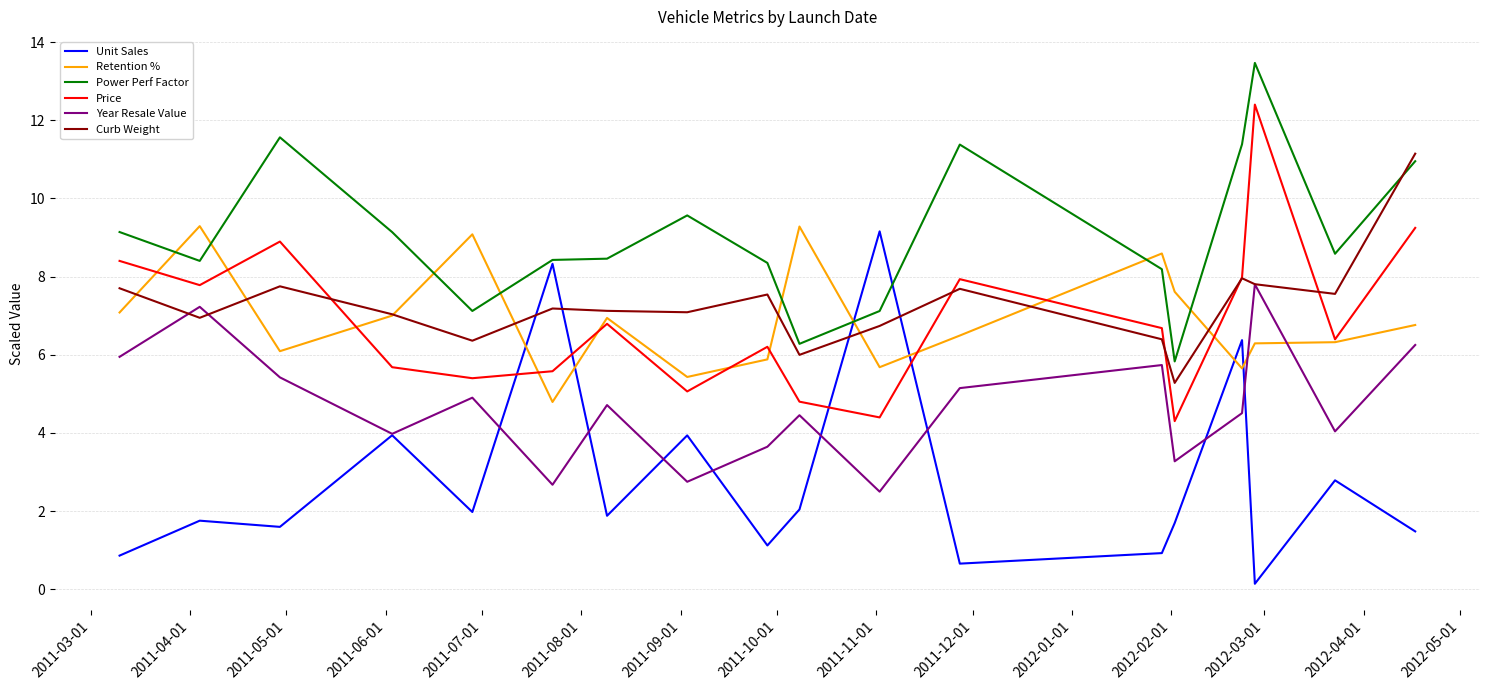

How many times do Price and Unit Sales cross each other?

4